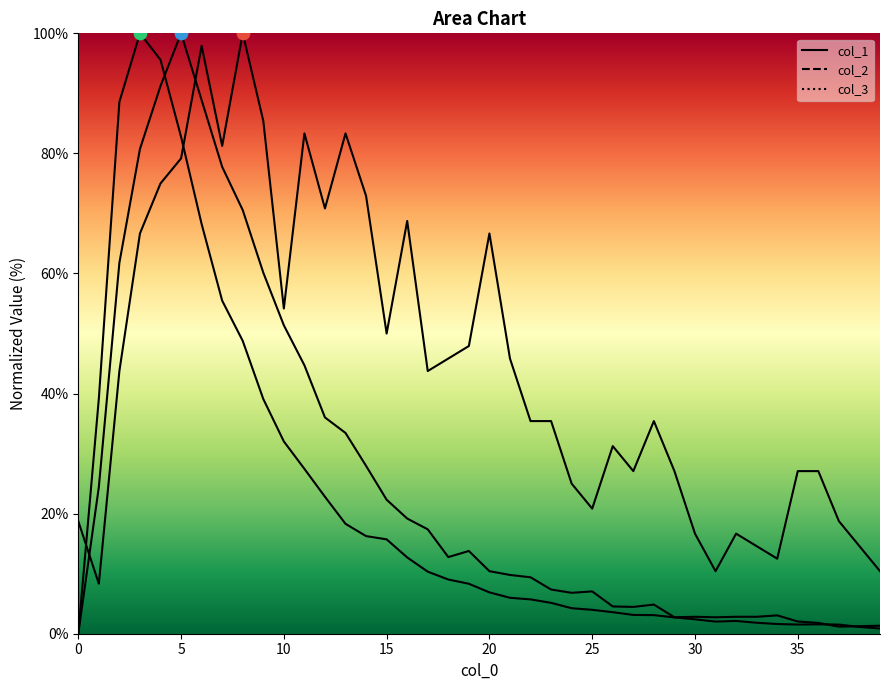

What are all the series names shown in the legend?

col_1, col_2, col_3